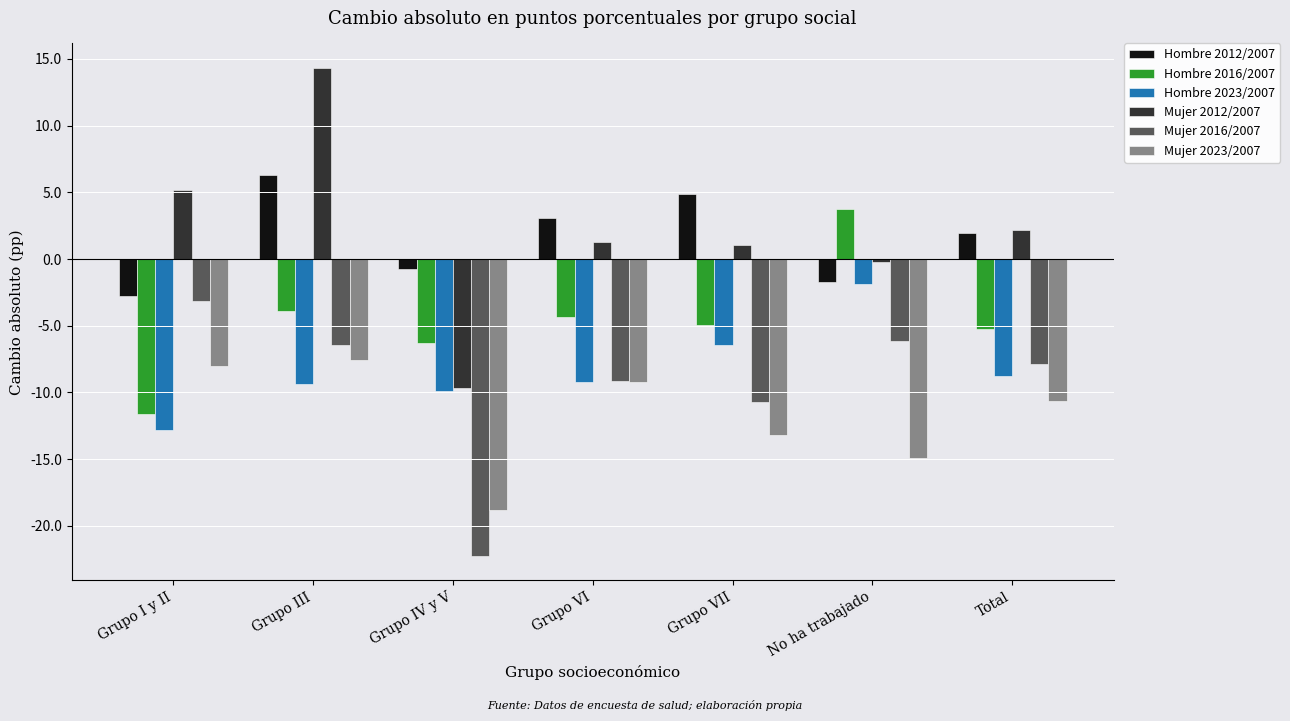

What is the sum of the Mujer 2012/2007 values at Grupo I y II and Grupo VI?

6.5